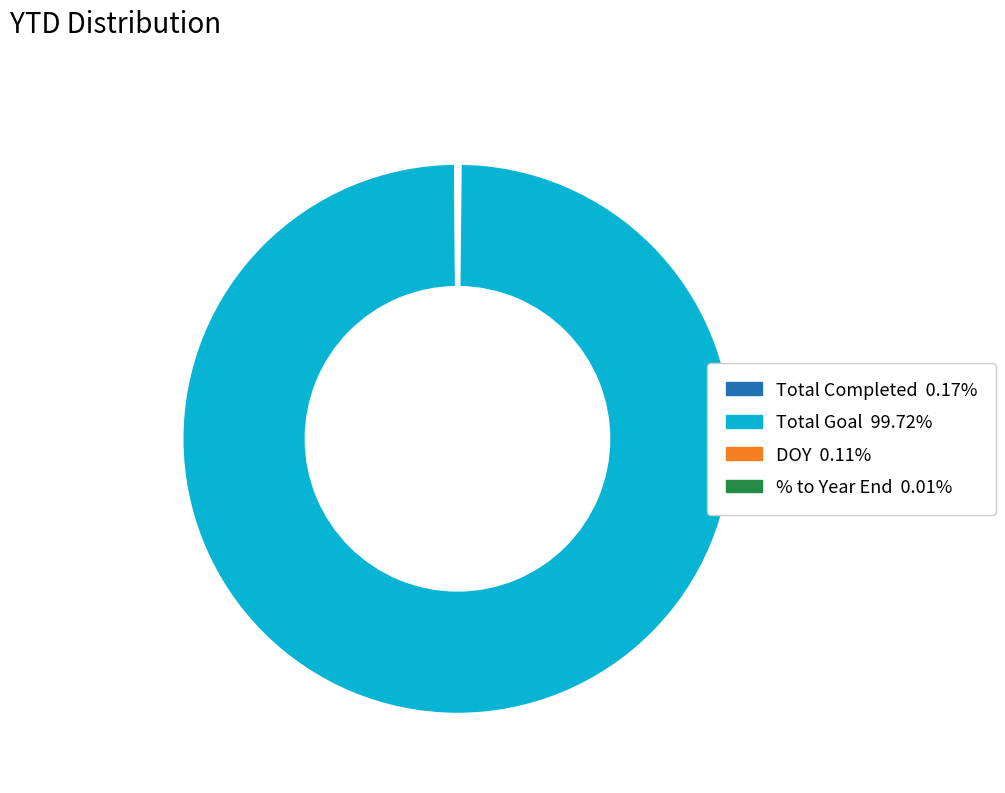

Is there a majority slice in this chart?

Yes